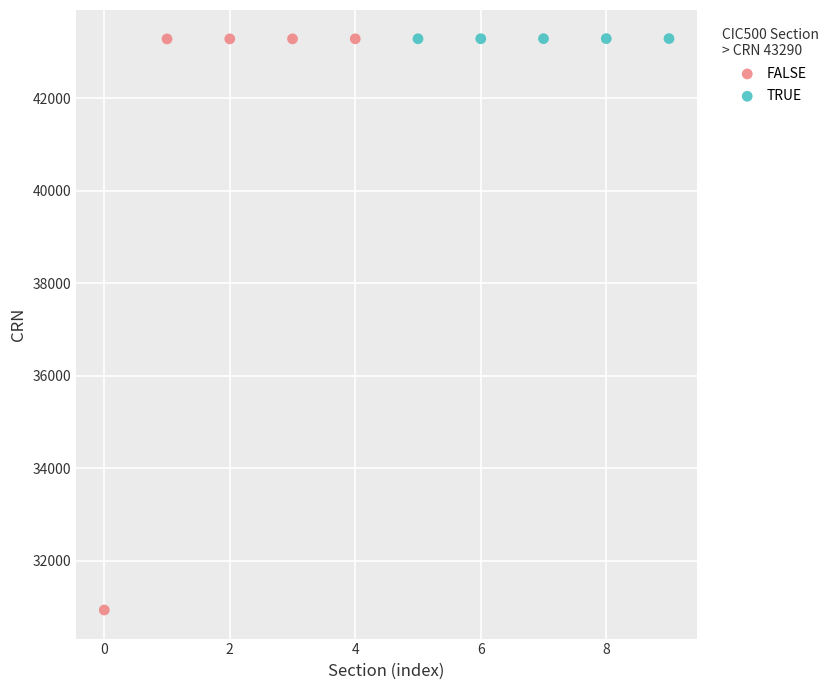

Which series has the largest Y range (max minus min)?

FALSE